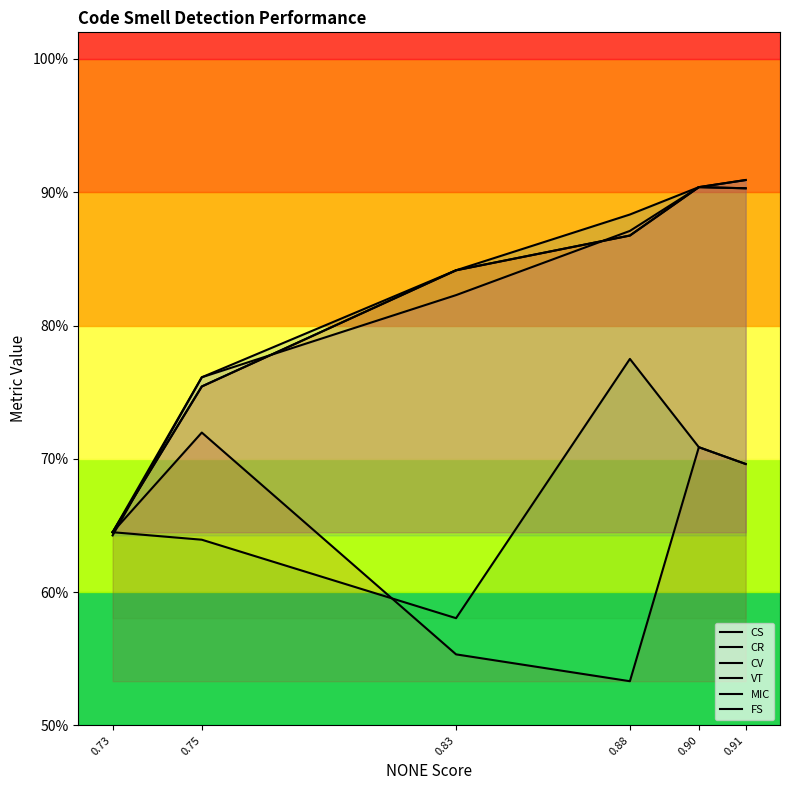

What is the value of the CV point at the 3rd from the left?

0.8